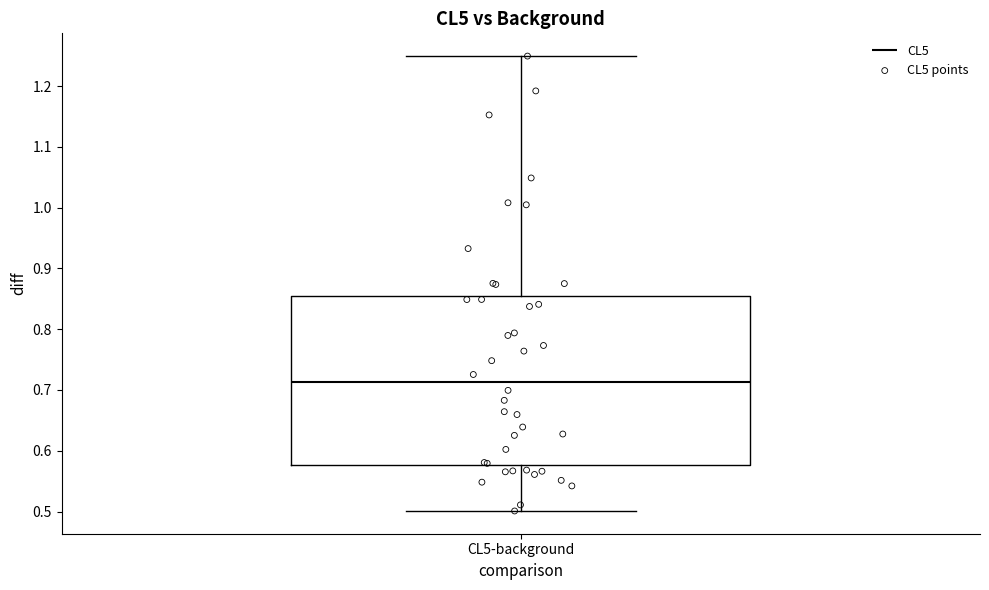

Where is the upper edge of the box for CL5-background on the y-axis? The values are not printed on the chart, so give them approximately, as read against the axis.

0.86